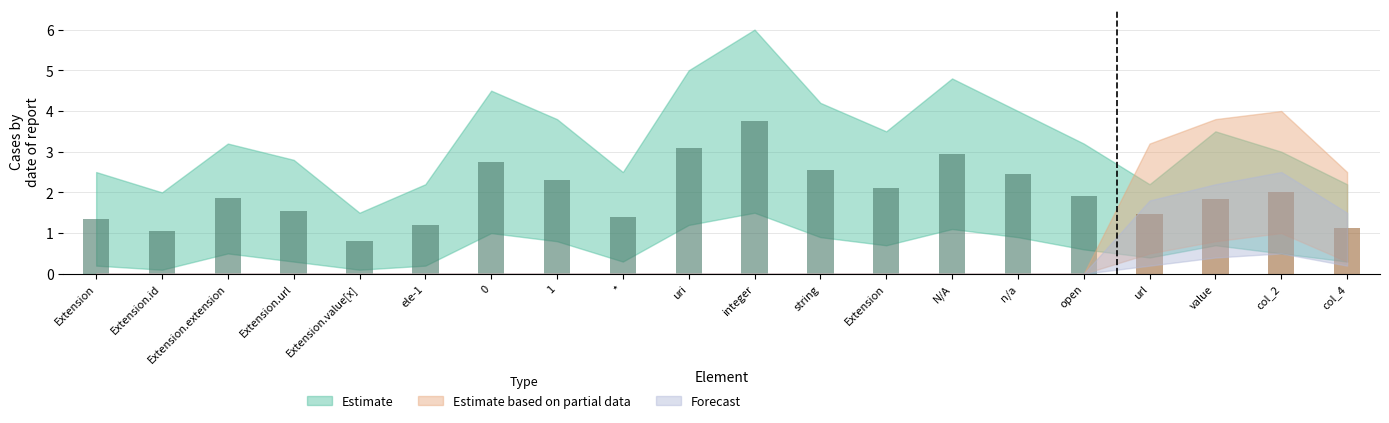

Which series has the widest spread of values?

Estimate